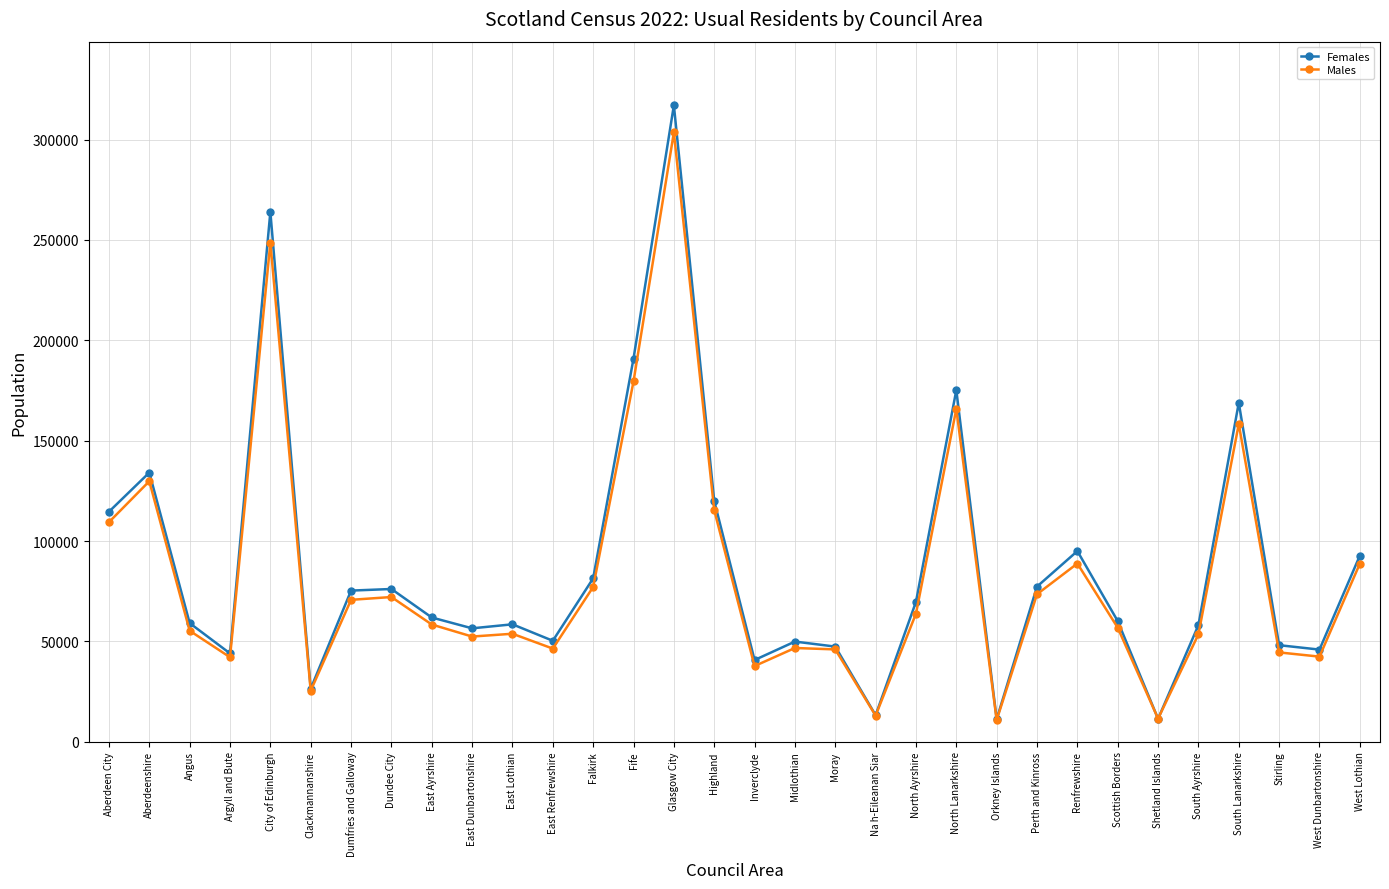

The value of Females at Argyll and Bute is 14334. True or false?

False